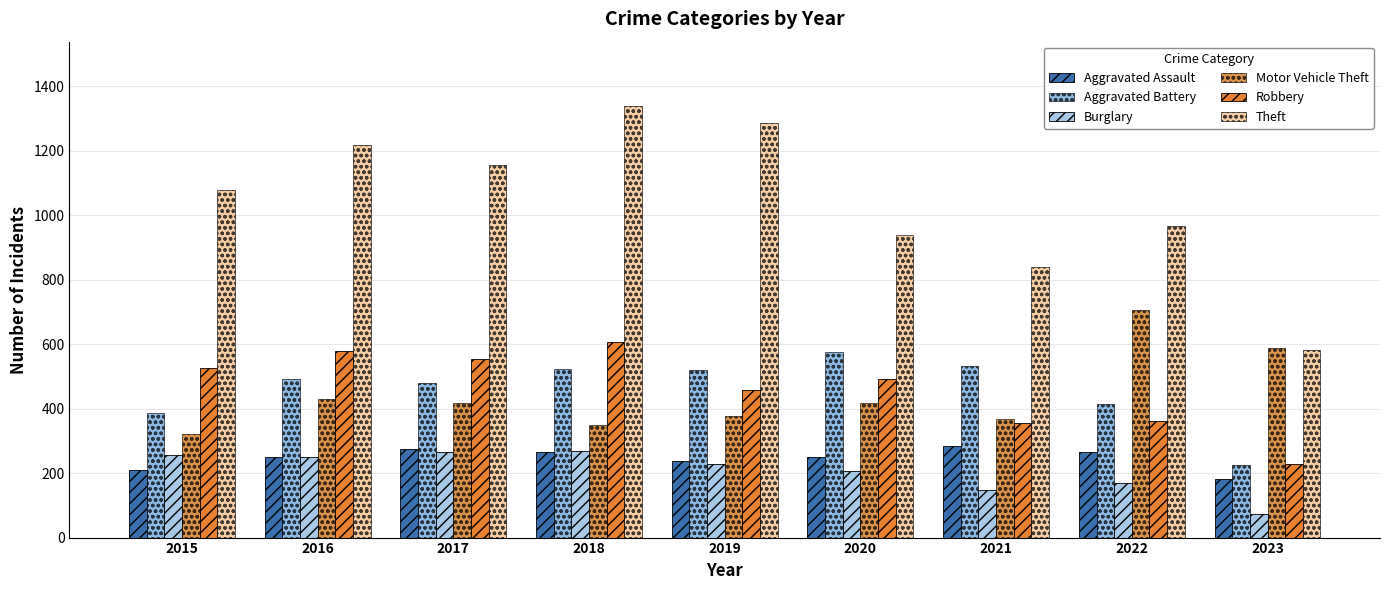

How many groups of bars are there?

9